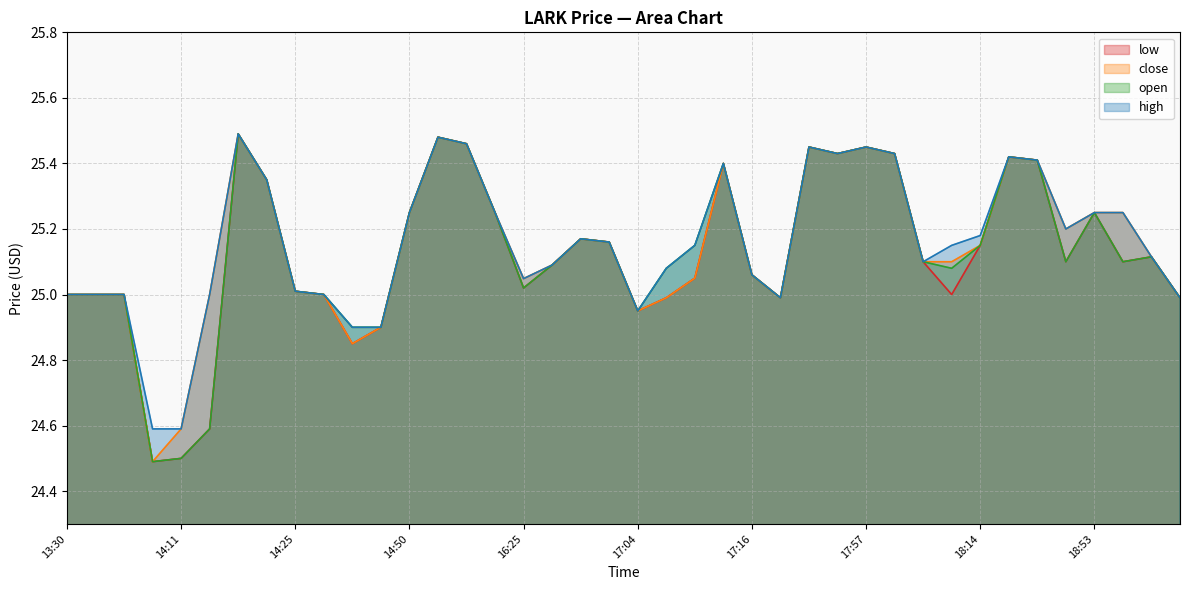

At which category does the chart reach its peak across all series?

14:14